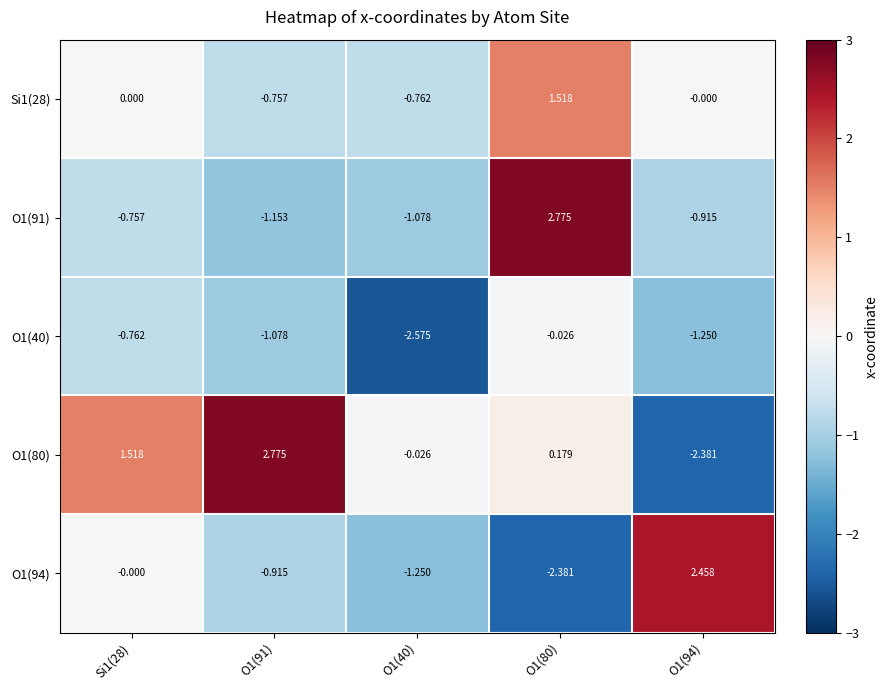

Is the value of Si1(28) at O1(94) greater than the value of O1(80) at O1(80)?

No